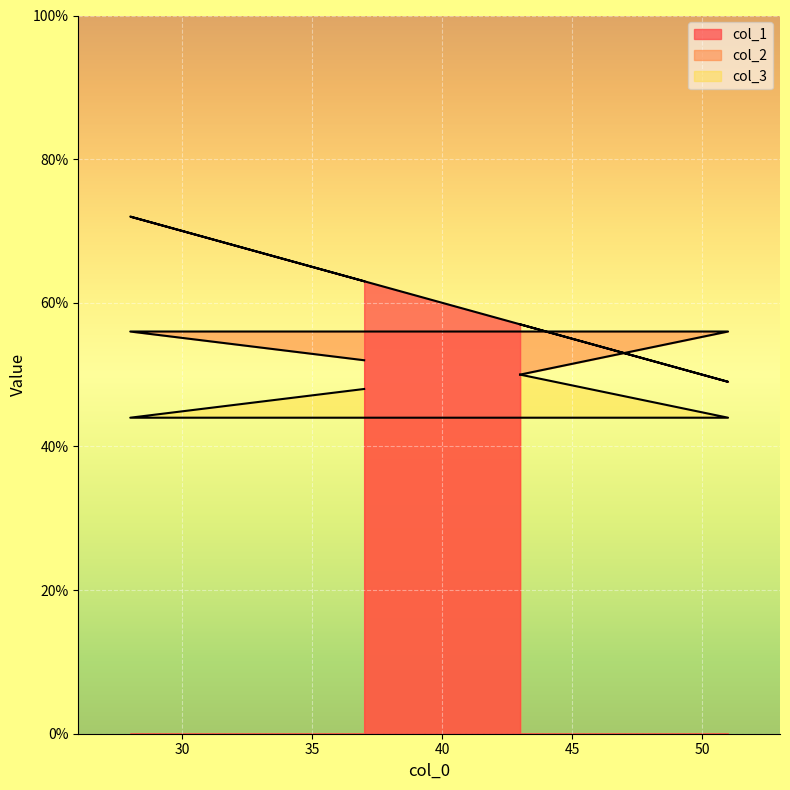

How many distinct data groups are displayed?

3